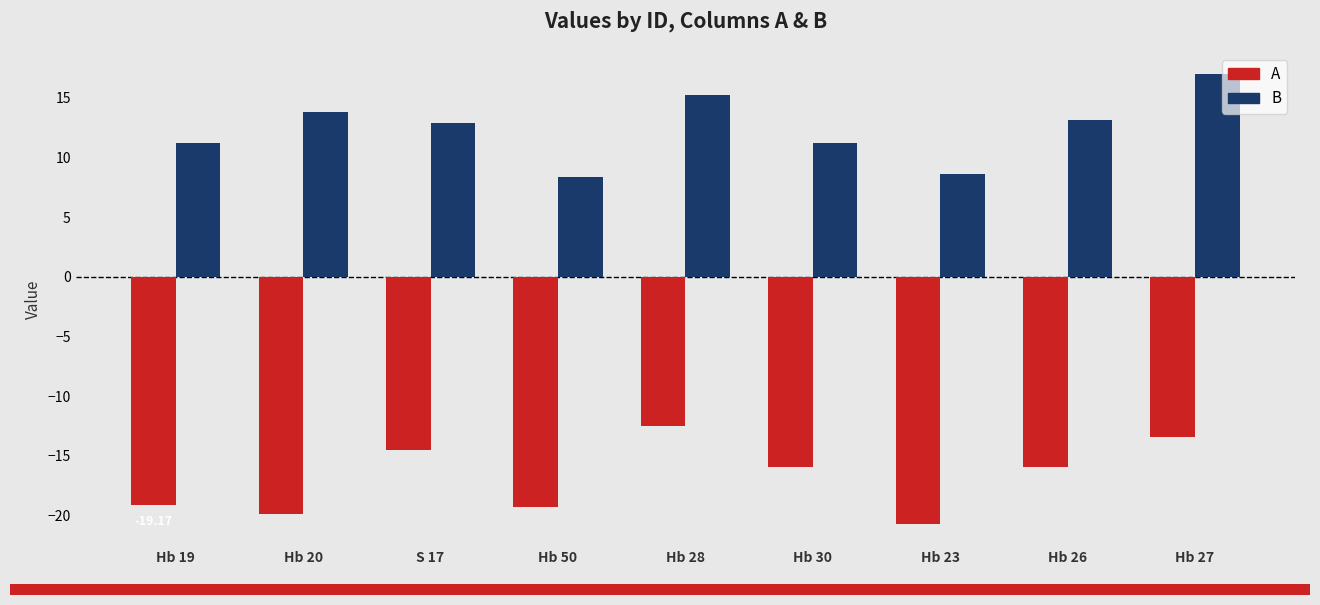

The B series shows 12.3 at Hb 50. True or false?

False